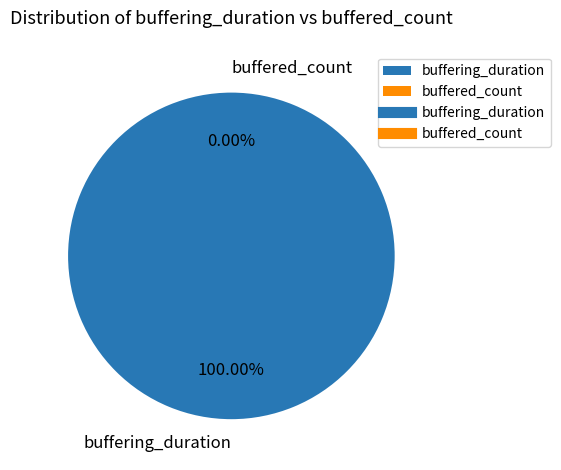

Rank the categories by value from lowest to highest.

buffered_count, buffering_duration